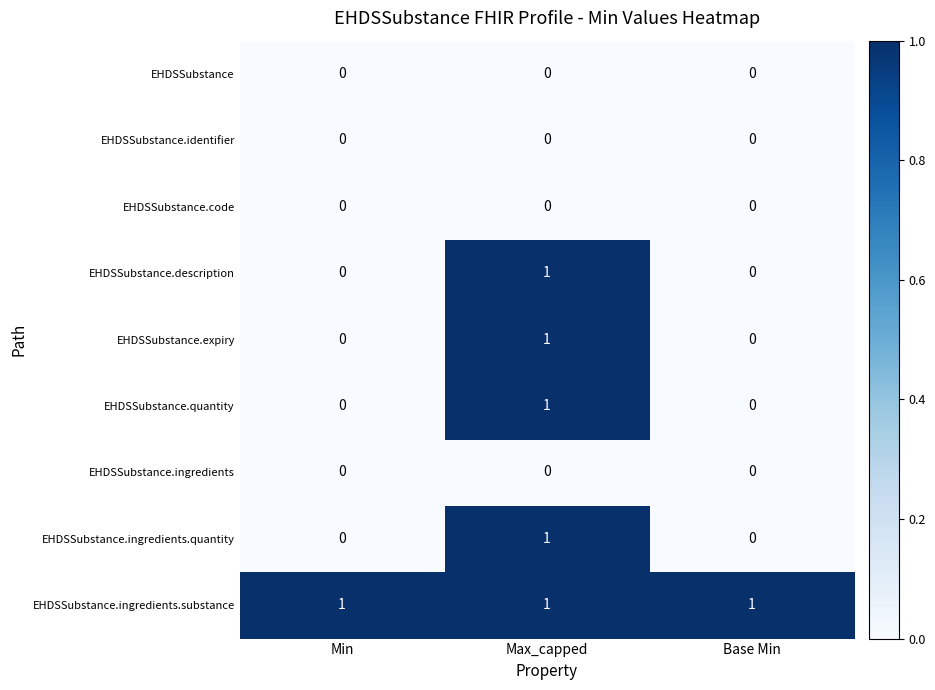

Is it true that EHDSSubstance.ingredients.quantity equals 1 at Base Min?

False